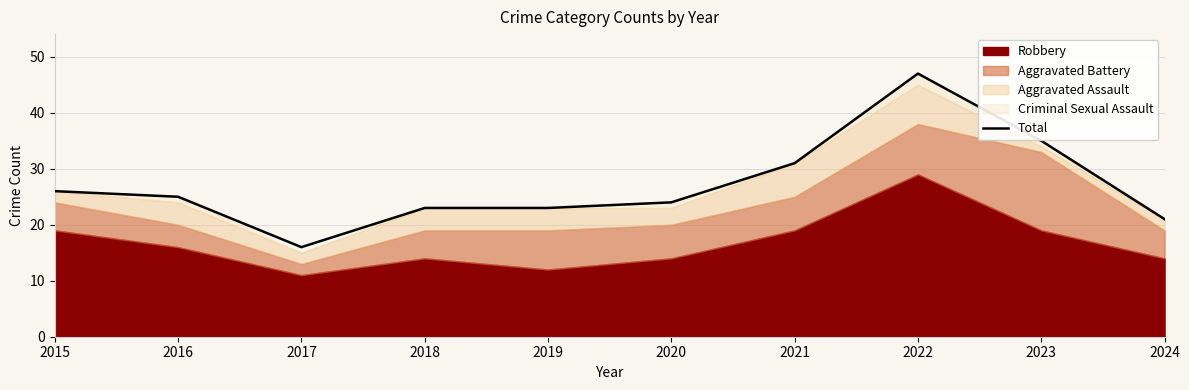

Rank the categories by value from highest to lowest.

2022, 2023, 2021, 2015, 2016, 2020, 2018, 2019, 2024, 2017